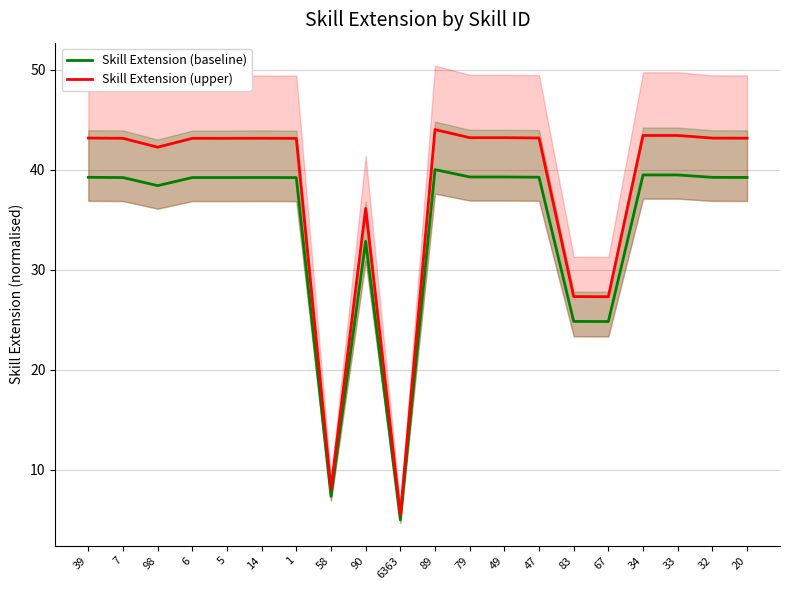

What is the value of the Skill Extension (upper) point at the 2nd from the left?

43.1